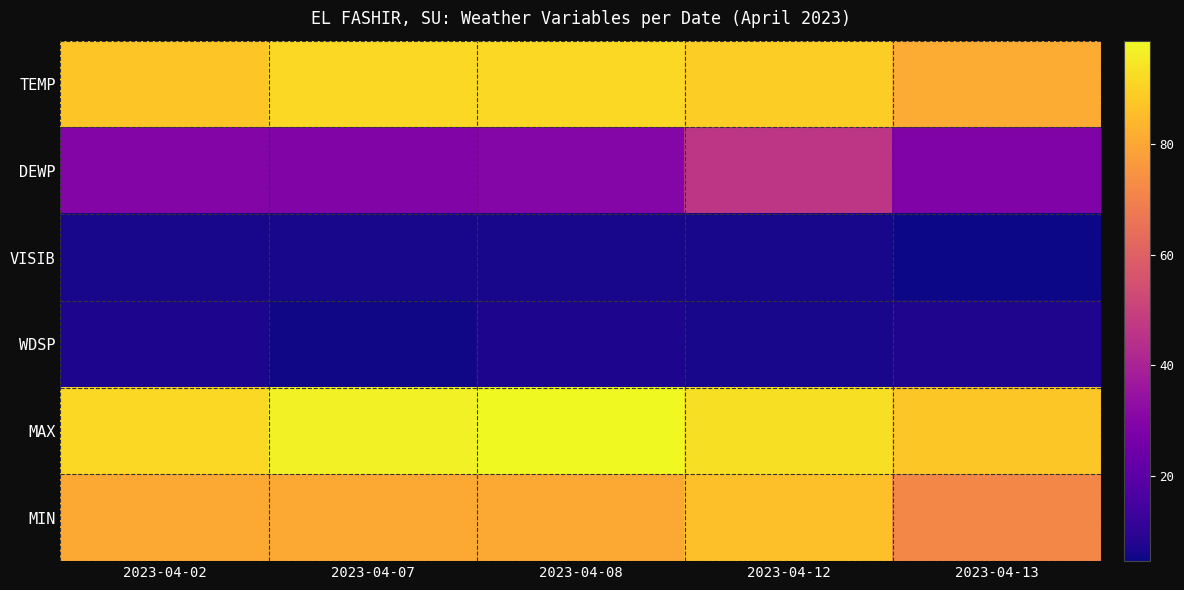

Which has a higher value, 2023-04-02 or 2023-04-12?

2023-04-12